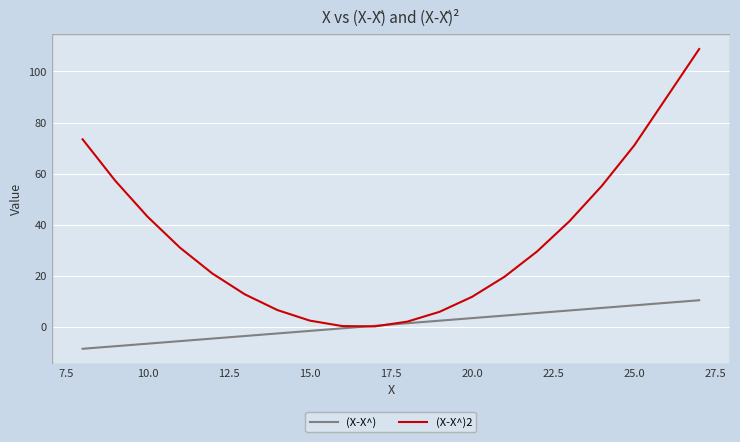

What is the minimum value for (X-X^)?

-8.6